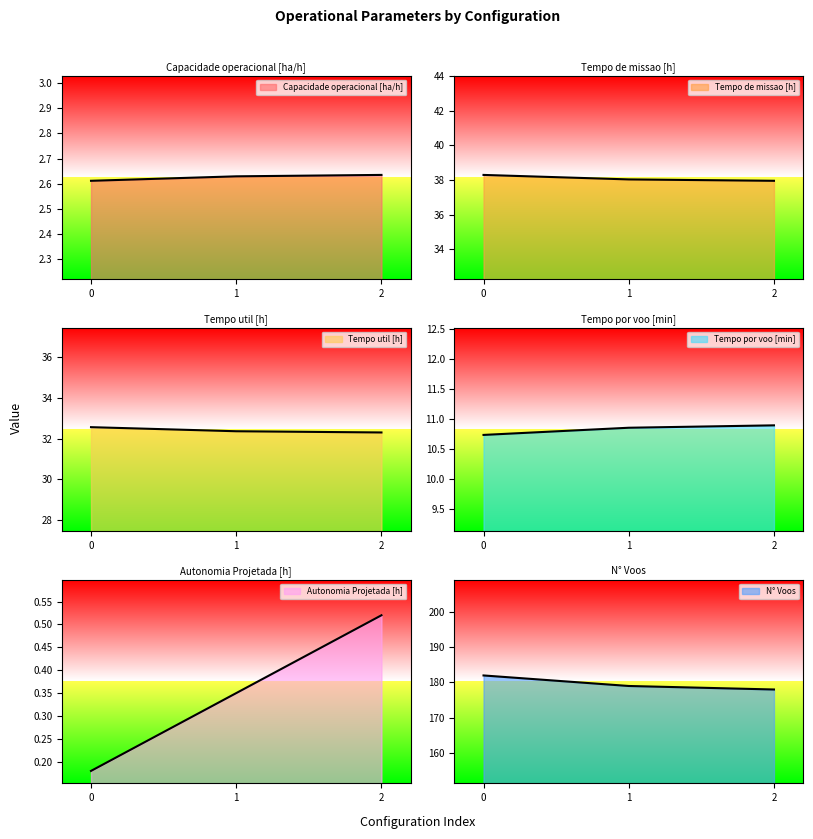

Read the Tempo de missao [h] value at 1.

38.0